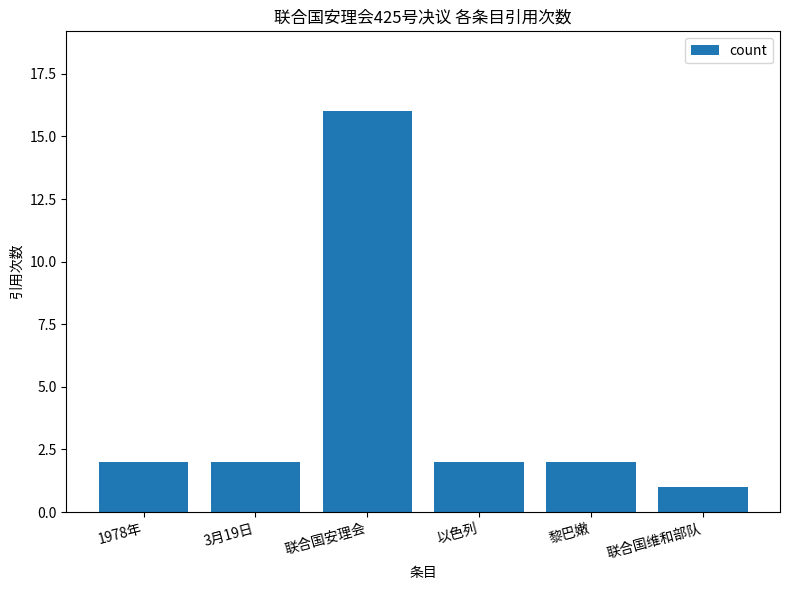

Reading left to right, list all the values displayed in this chart.

1978年=2	3月19日=2	联合国安理会=16	以色列=2	黎巴嫩=2	联合国维和部队=1